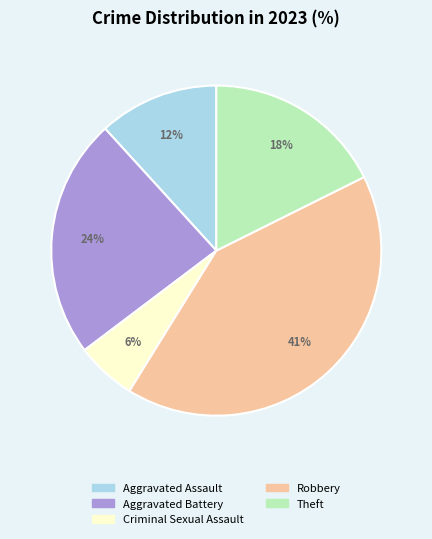

Does Aggravated Assault represent more than half of the total?

No